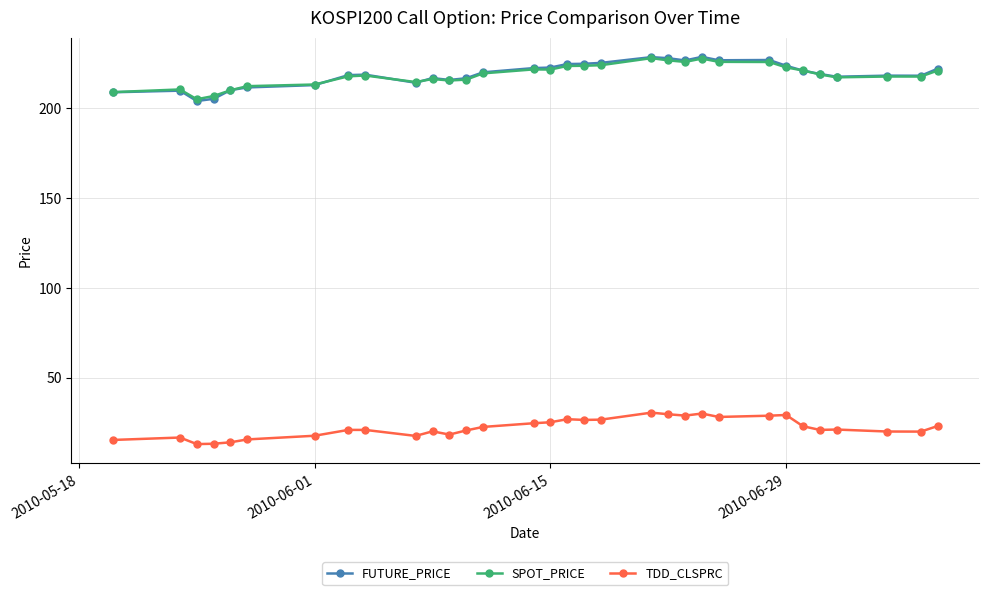

Which series has the widest spread of values?

FUTURE_PRICE